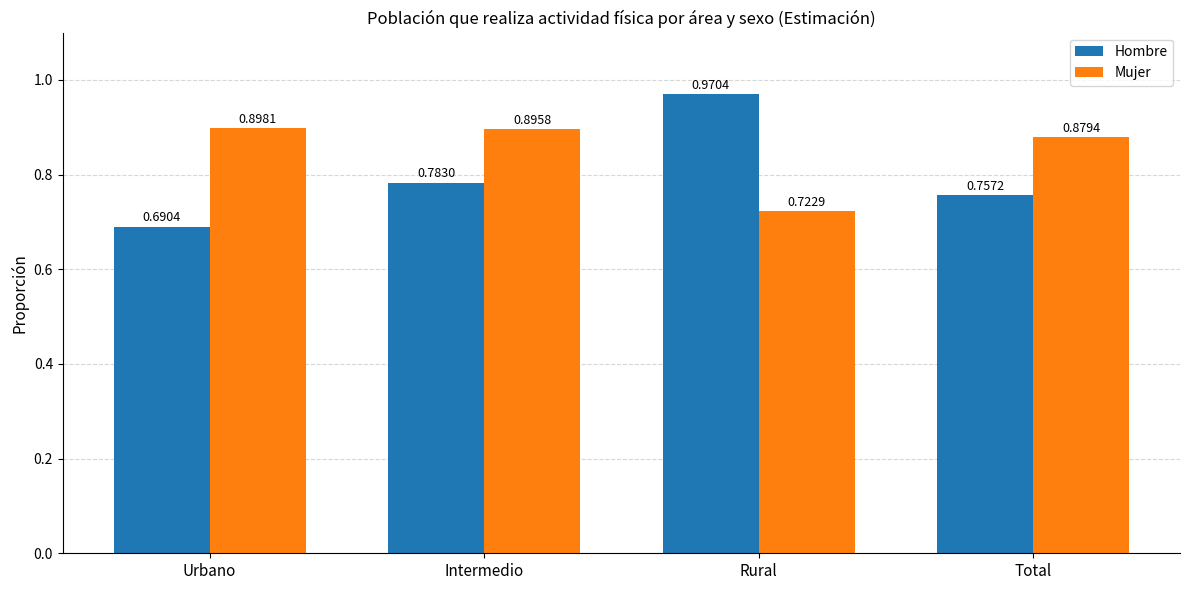

How many bars are there in total?

8